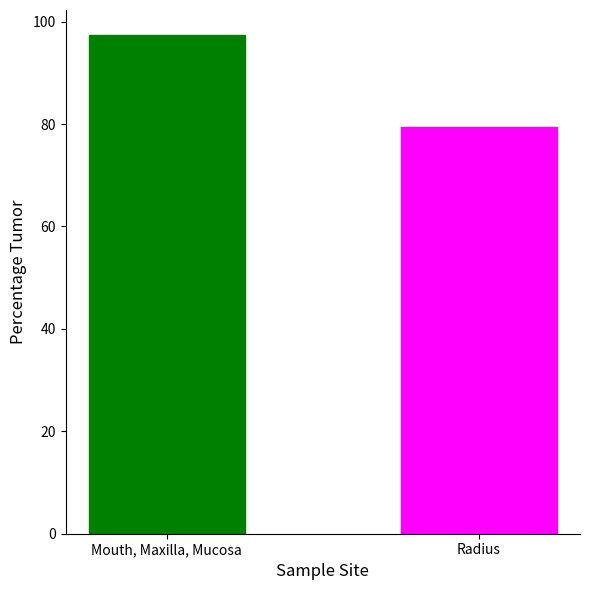

What is the label of the 1st bar from the right?

Radius